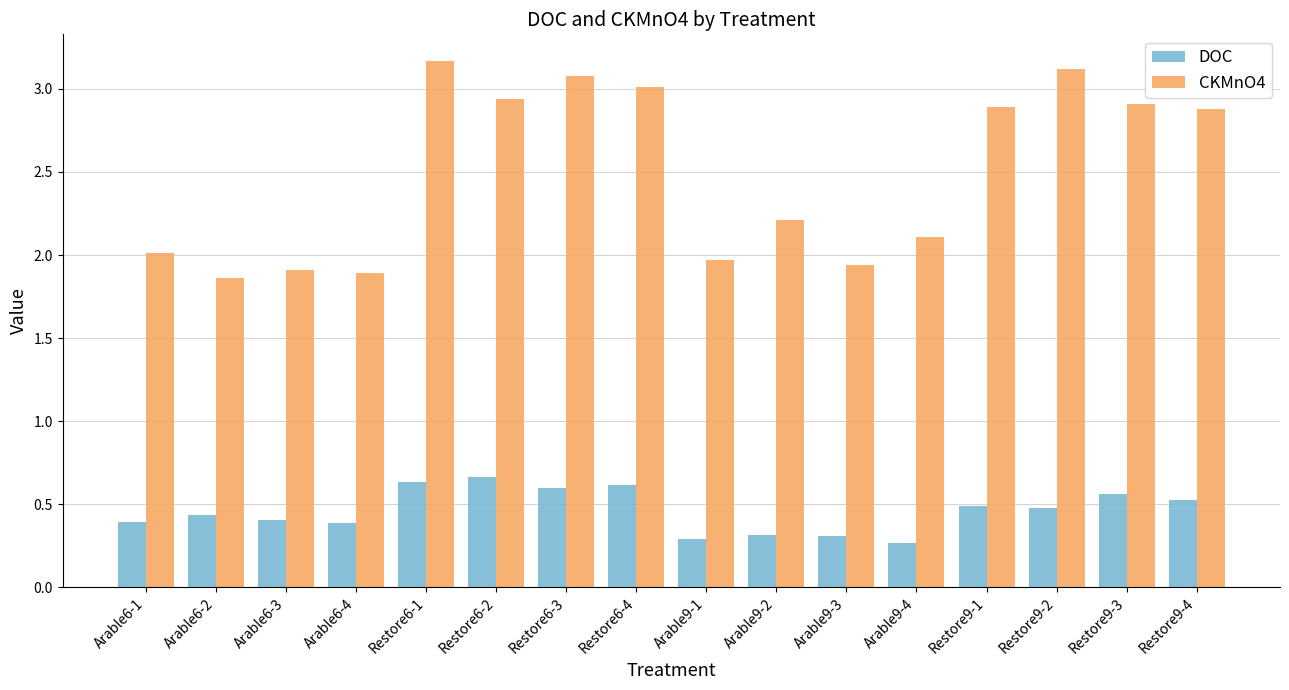

How many DOC values are between 0 and 1?

16